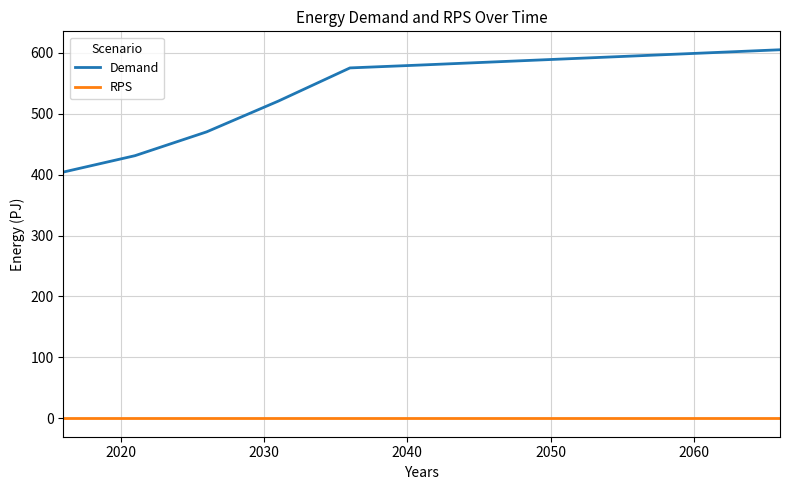

Which series has the largest range (max minus min)?

Demand